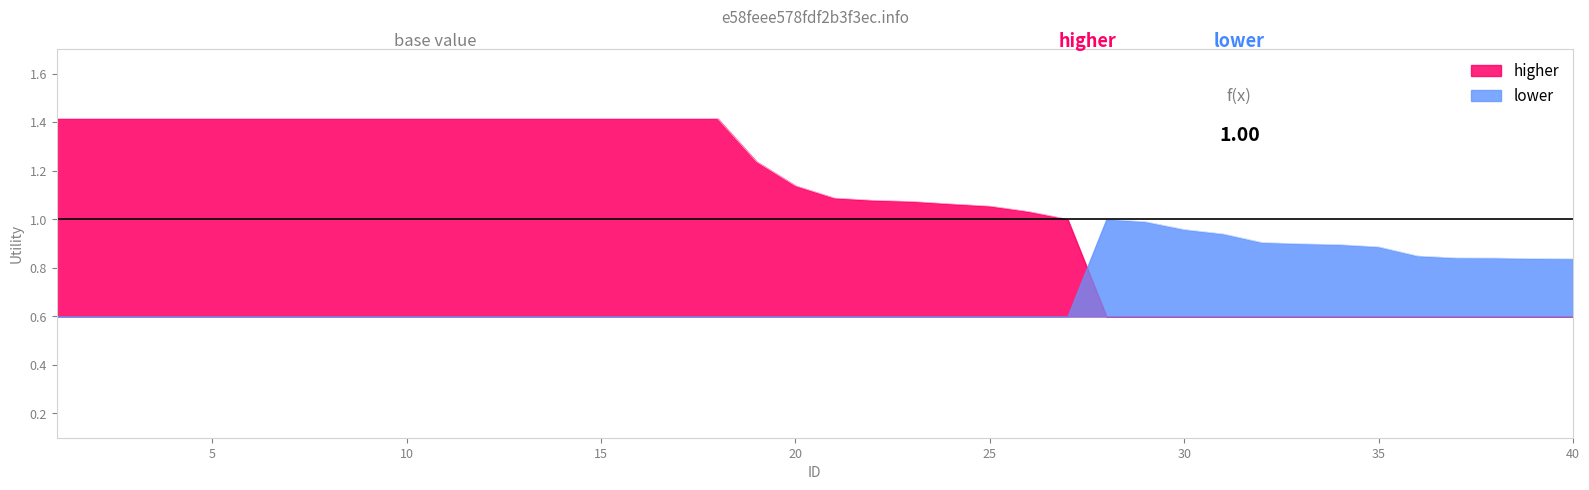

Reading right to left, transcribe all the data shown in this chart.

0.8	0.8	0.8	0.8	0.8	0.9	0.9	0.9	0.9	0.9	1.0	1.0	1.0	1.0	1.0	1.1	1.1	1.1	1.1	1.1	1.1	1.2	1.4	1.4	1.4	1.4	1.4	1.4	1.4	1.4	1.4	1.4	1.4	1.4	1.4	1.4	1.4	1.4	1.4	1.4